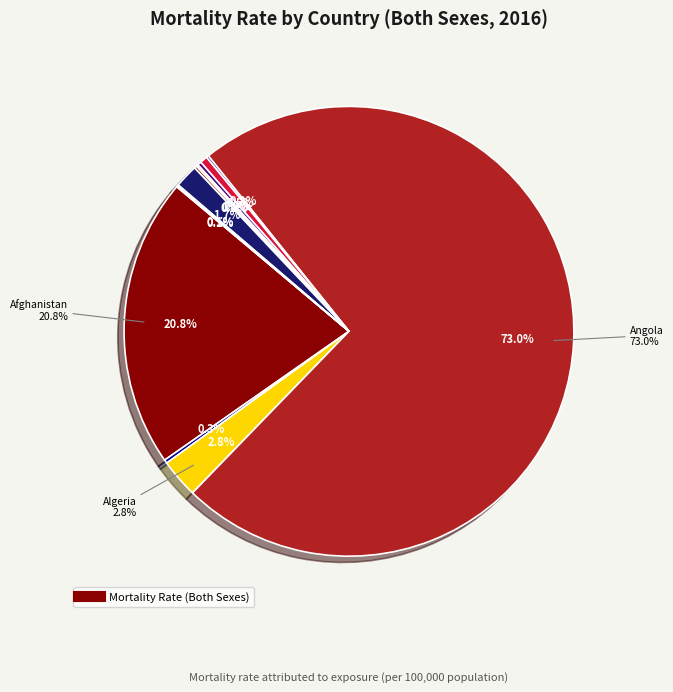

What is the smallest slice in the pie chart?

Bahrain